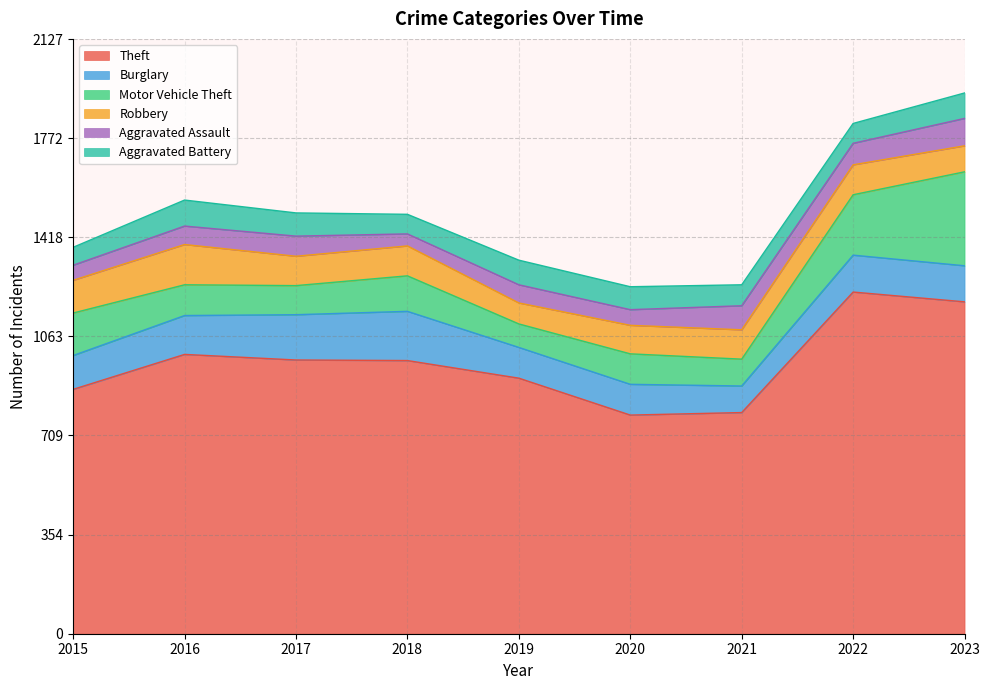

True or false: Robbery has a value of 65 at 2022.

False